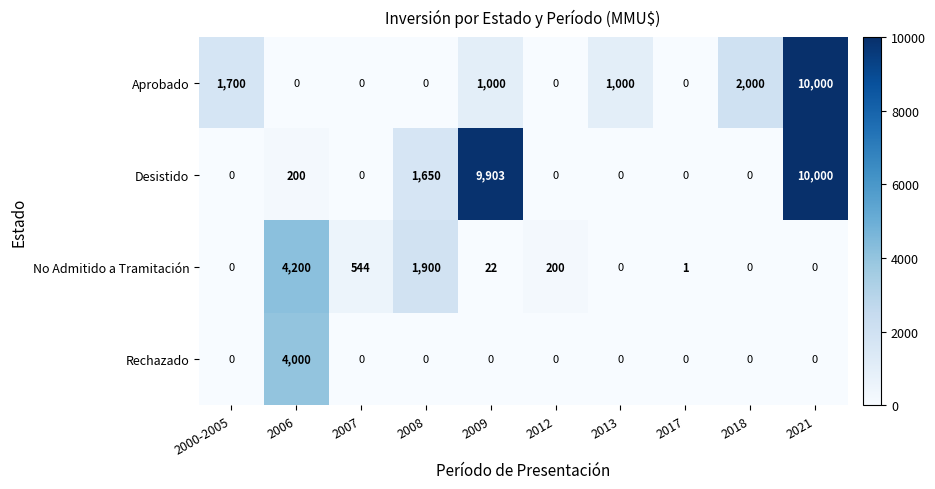

What is the difference between the highest and lowest values at 2008?

1900